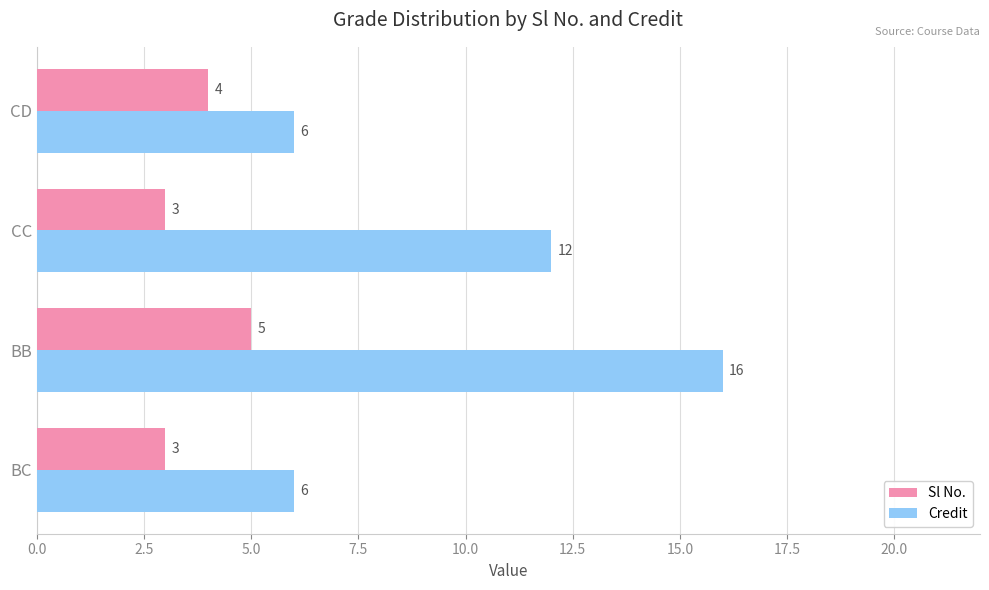

At which category is the sum across all series the highest?

BB